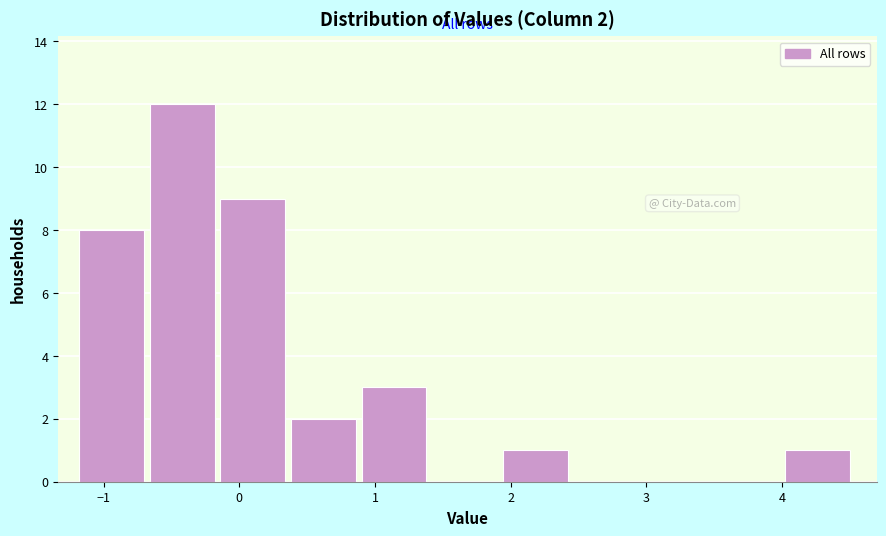

Which range on the x-axis has the tallest bar?

-0.7 to -0.1